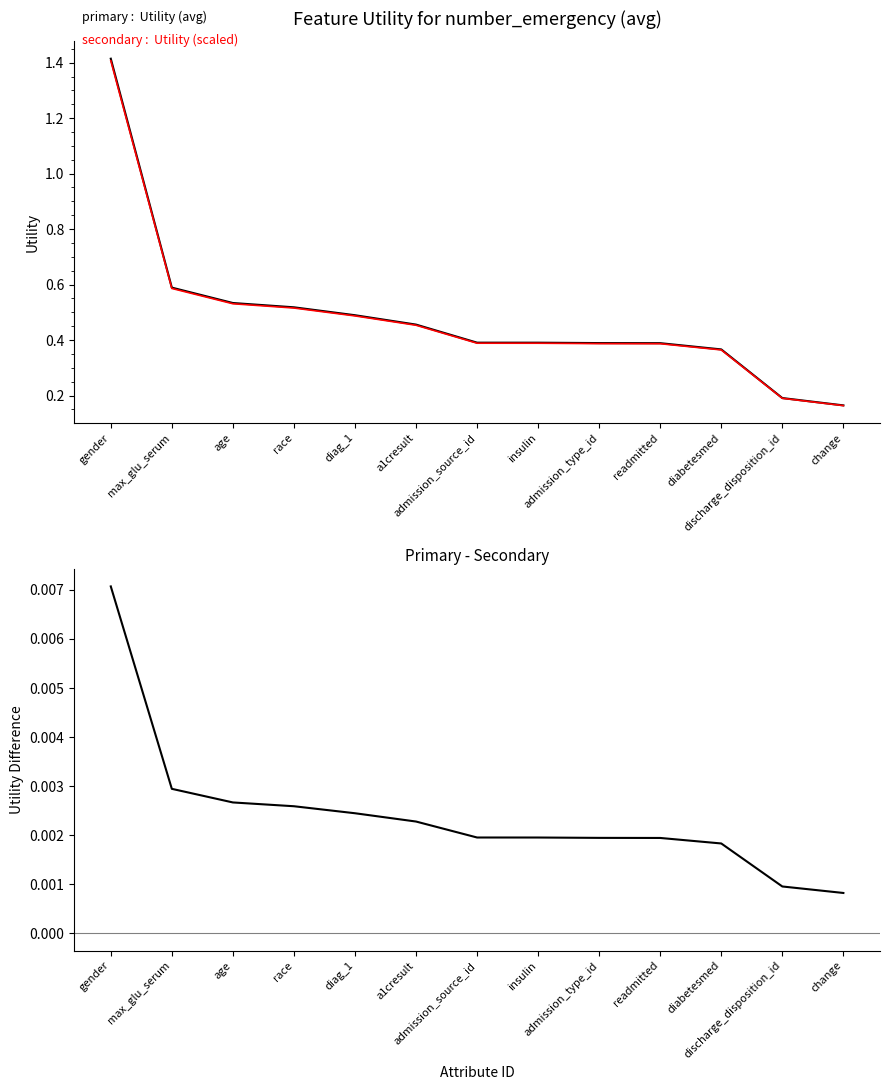

What is the minimum value for Utility (primary)?

0.2